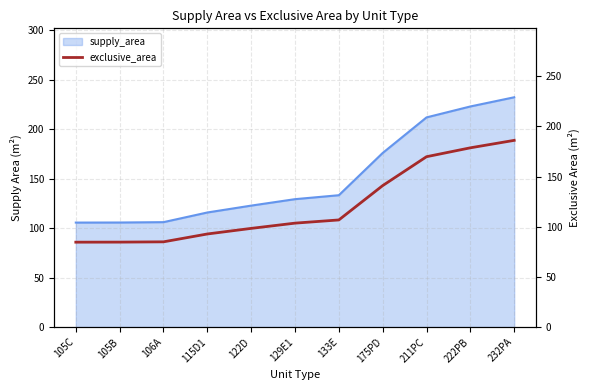

List the labels in order of value, smallest first.

105C, 105B, 106A, 115D1, 122D, 129E1, 133E, 175PD, 211PC, 222PB, 232PA